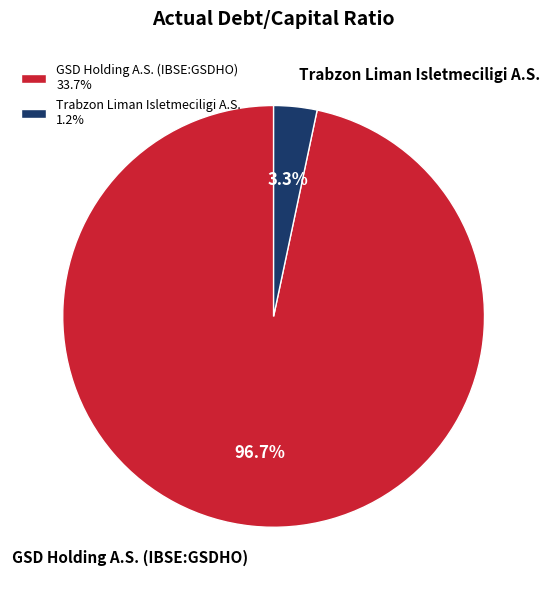

True or false: Trabzon Liman Isletmeciligi A.S. accounts for 3% of the total.

True